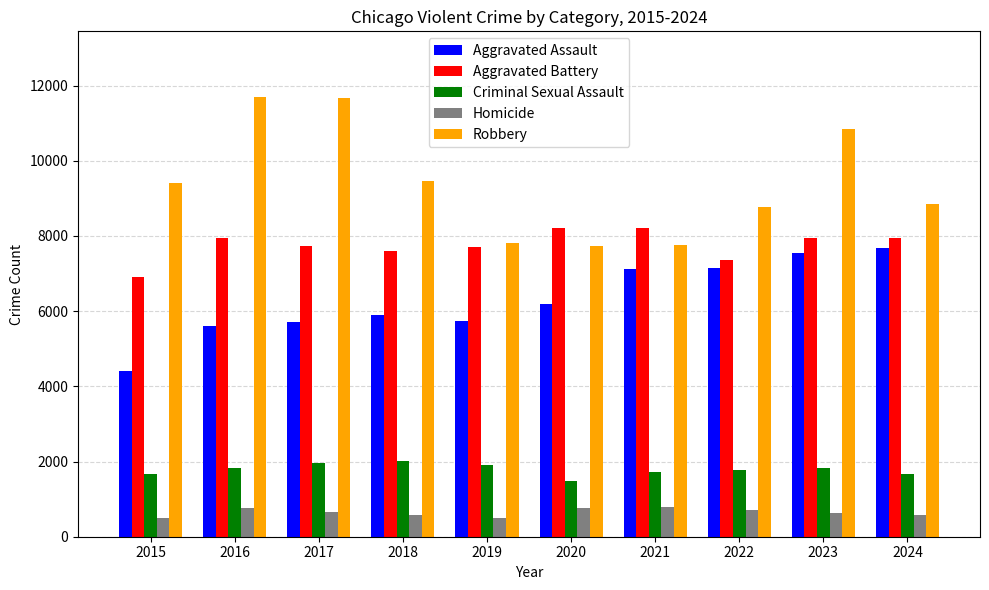

Between 2022 and 2023, which series saw the biggest shift?

Robbery